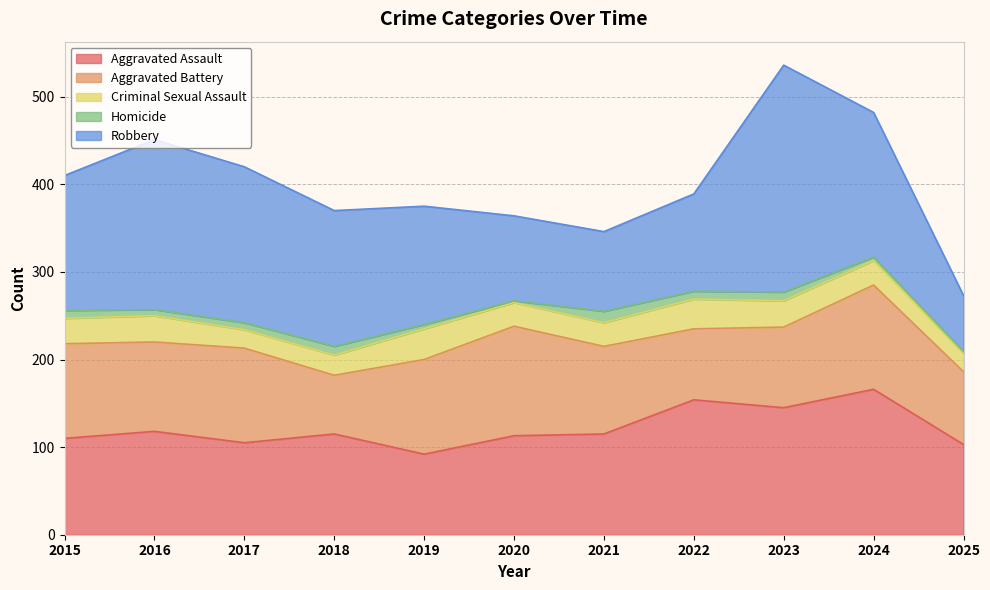

What is the maximum value for Aggravated Battery?

125